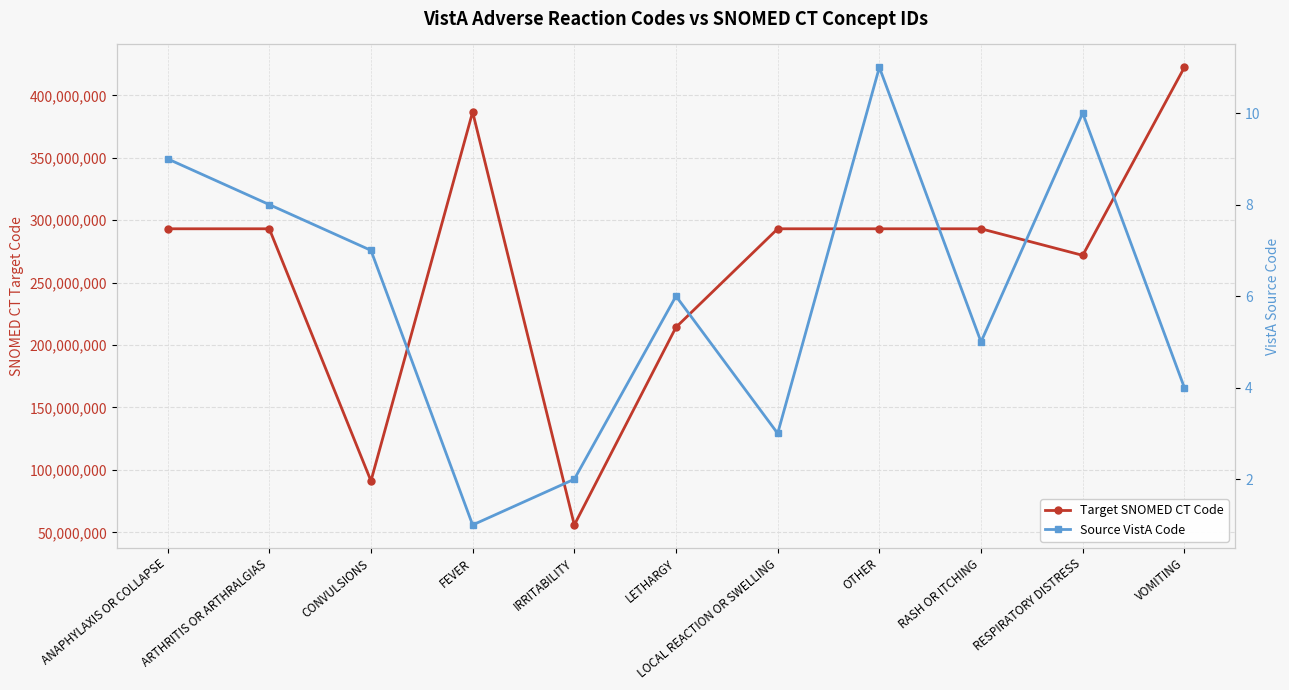

True or false: Source VistA Code has a value of 3 at LOCAL REACTION OR SWELLING.

True